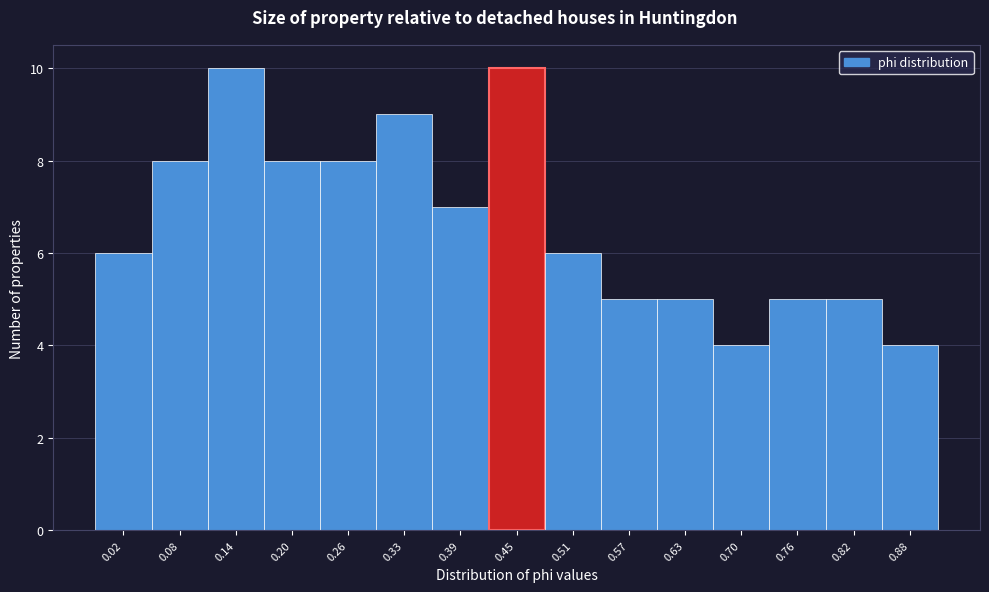

Reading left to right, transcribe all the data shown in this chart.

0.02=6	0.08=8	0.14=10	0.20=8	0.26=8	0.33=9	0.39=7	0.45=10	0.51=6	0.57=5	0.63=5	0.70=4	0.76=5	0.82=5	0.88=4